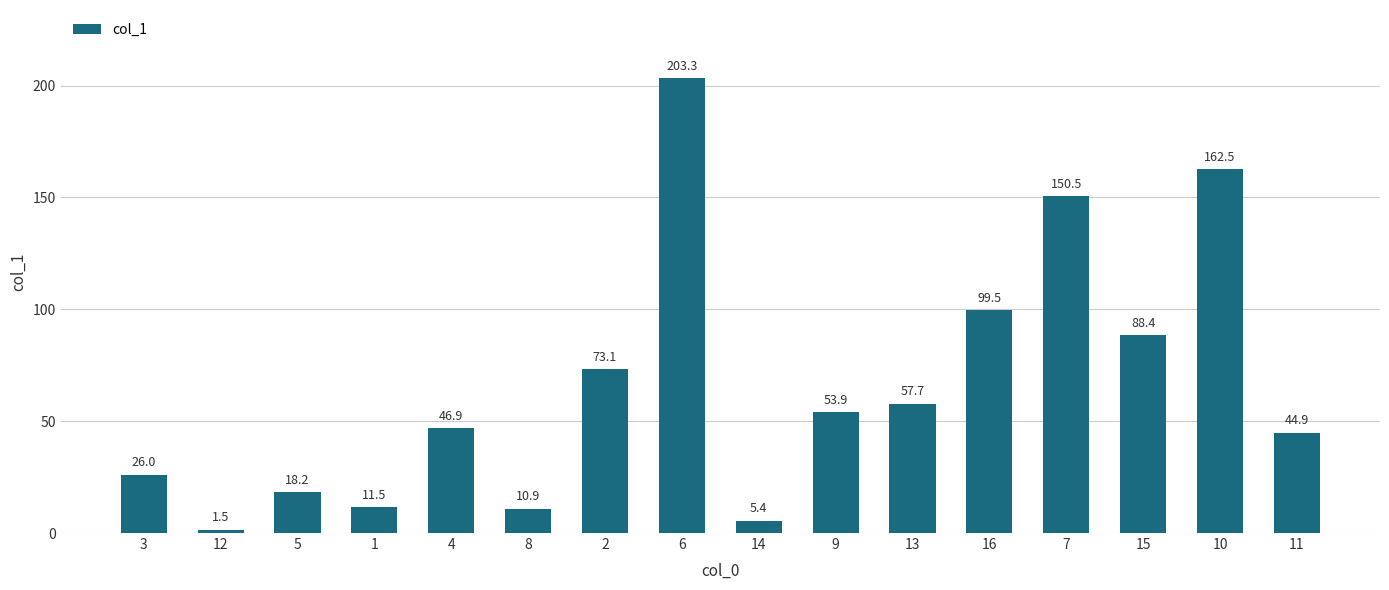

Rank the categories by value from highest to lowest.

6, 10, 7, 16, 15, 2, 13, 9, 4, 11, 3, 5, 1, 8, 14, 12